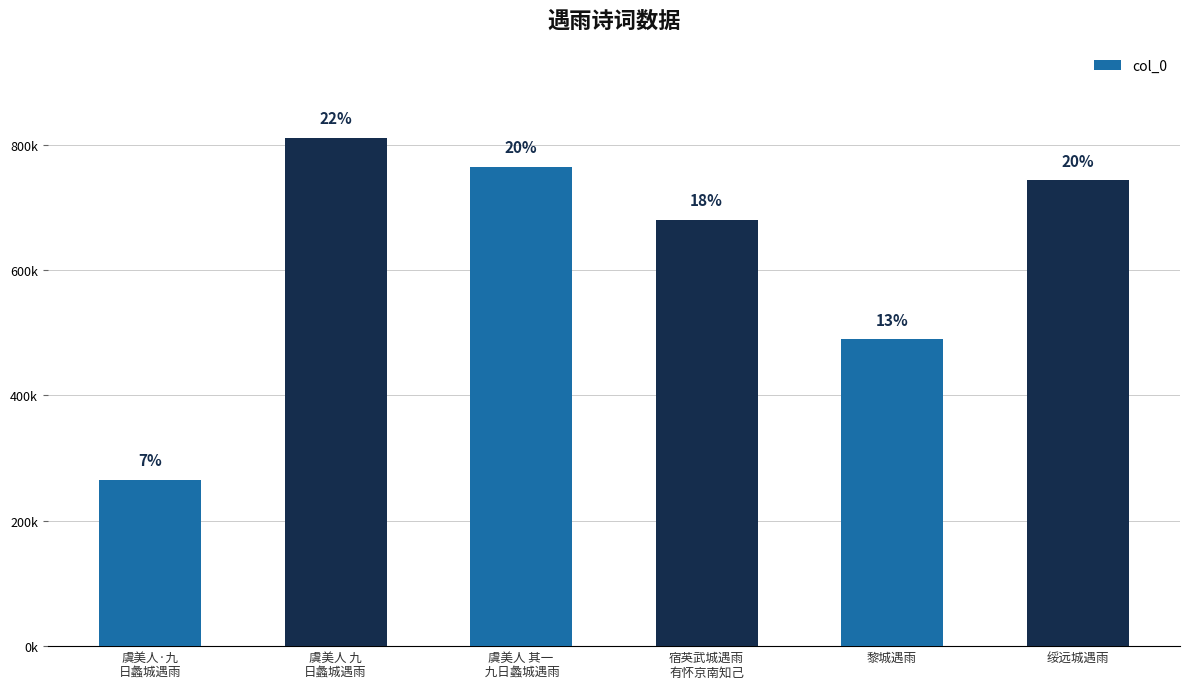

What is the sum of all values?

3753268